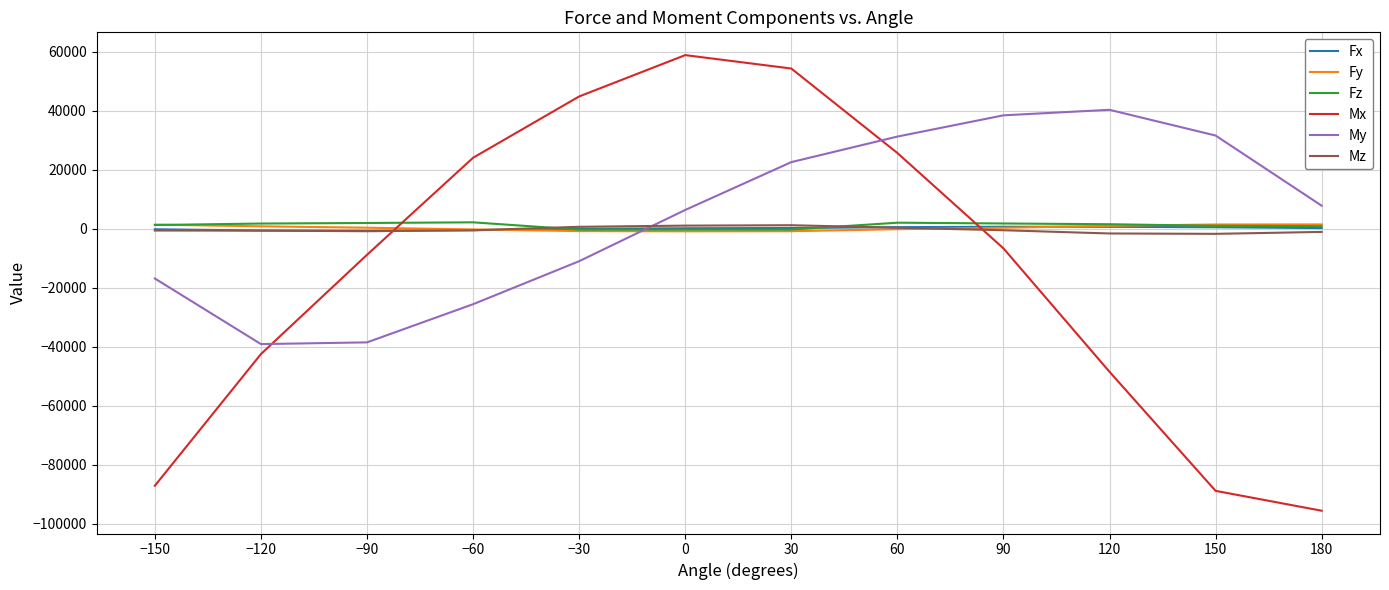

What is the spread (max minus min) of values at −90?

40458.3